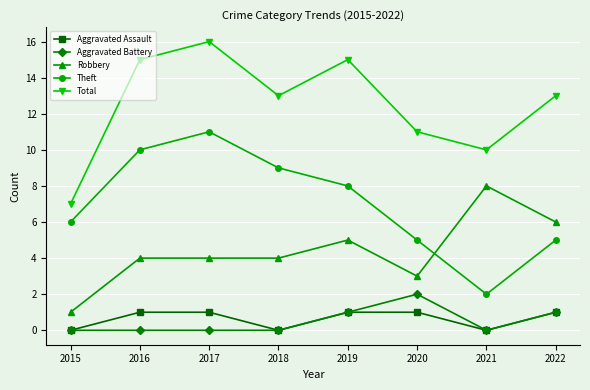

What is the greatest value displayed?

16